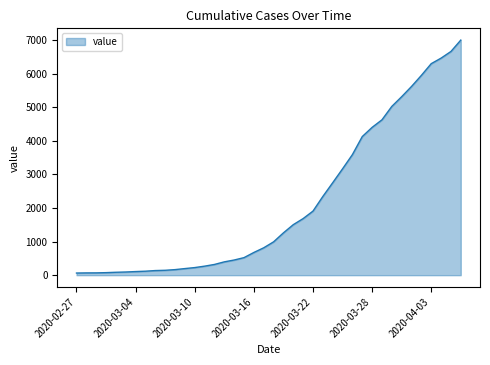

What is the greatest value displayed?

7003